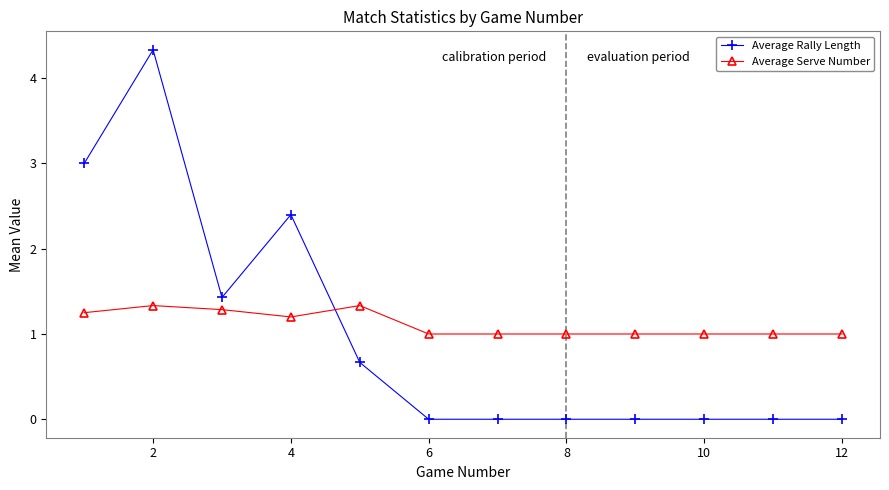

What are all the series names shown in the legend?

Average Rally Length, Average Serve Number